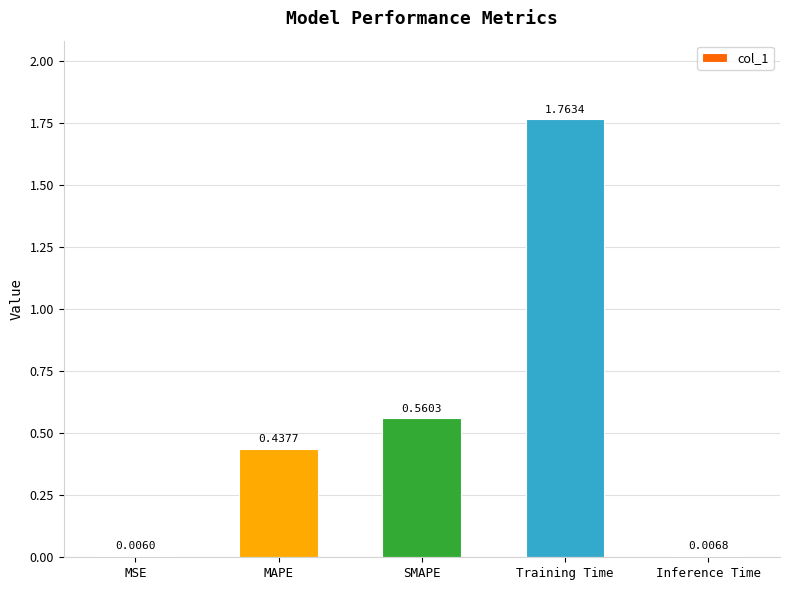

Which label corresponds to the largest value in the chart?

Training Time